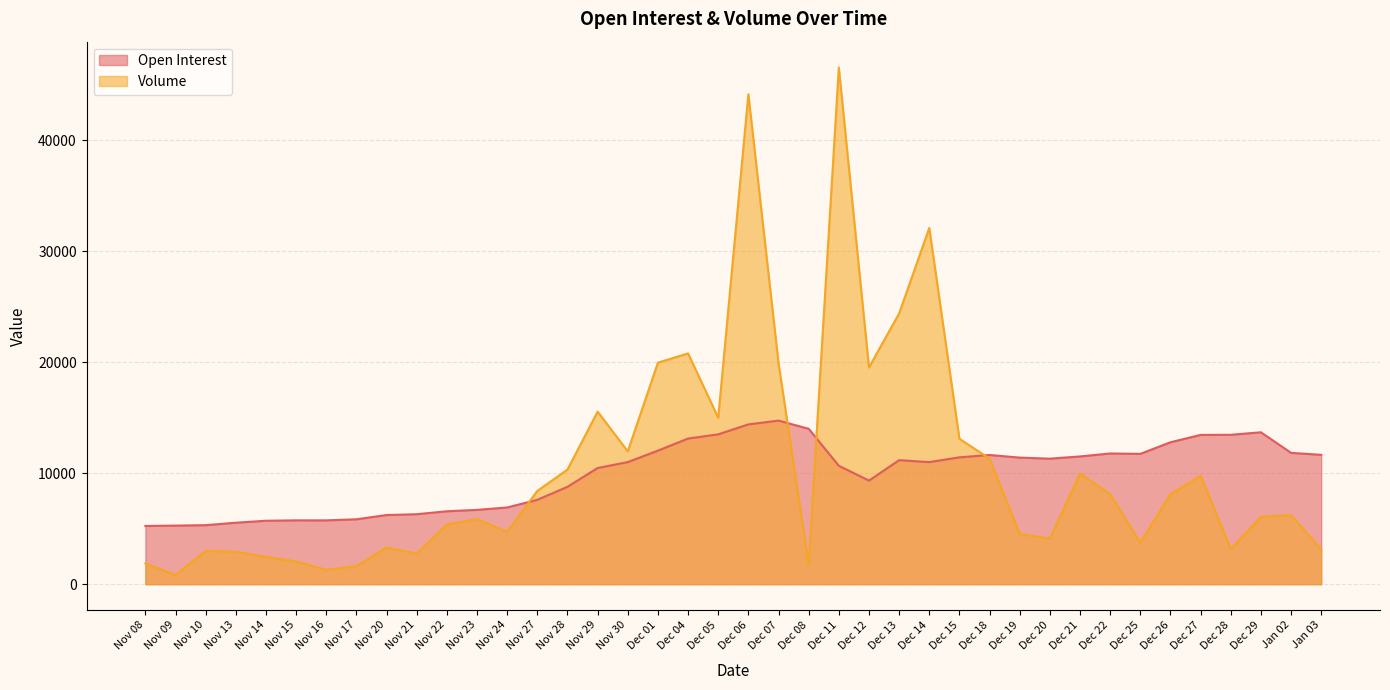

At which category does Volume reach its first local peak?

Nov 10